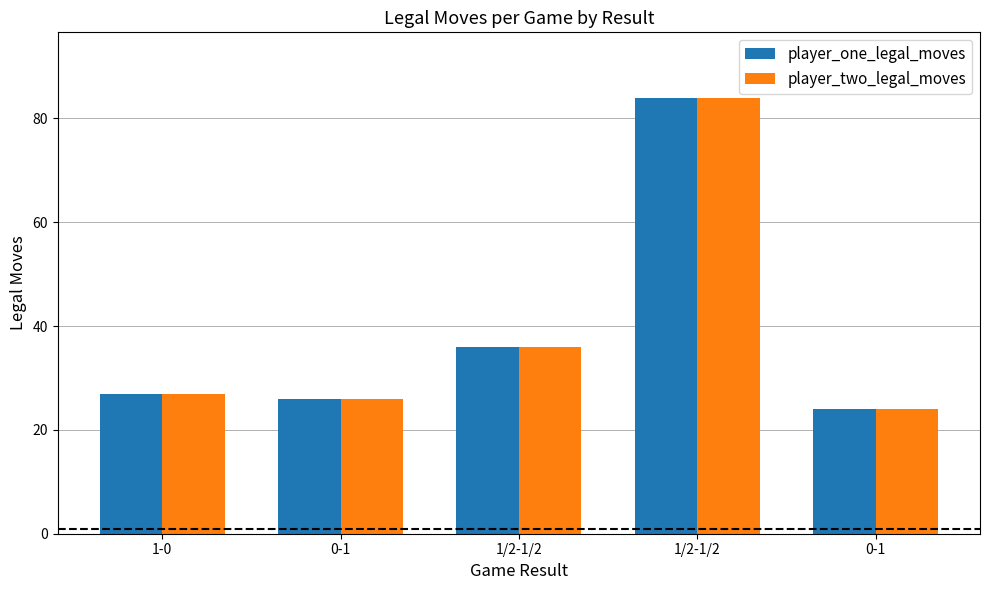

Reading left to right, extract all data points from this chart.

player_one_legal_moves: 27	26	36	84	24
player_two_legal_moves: 27	26	36	84	24